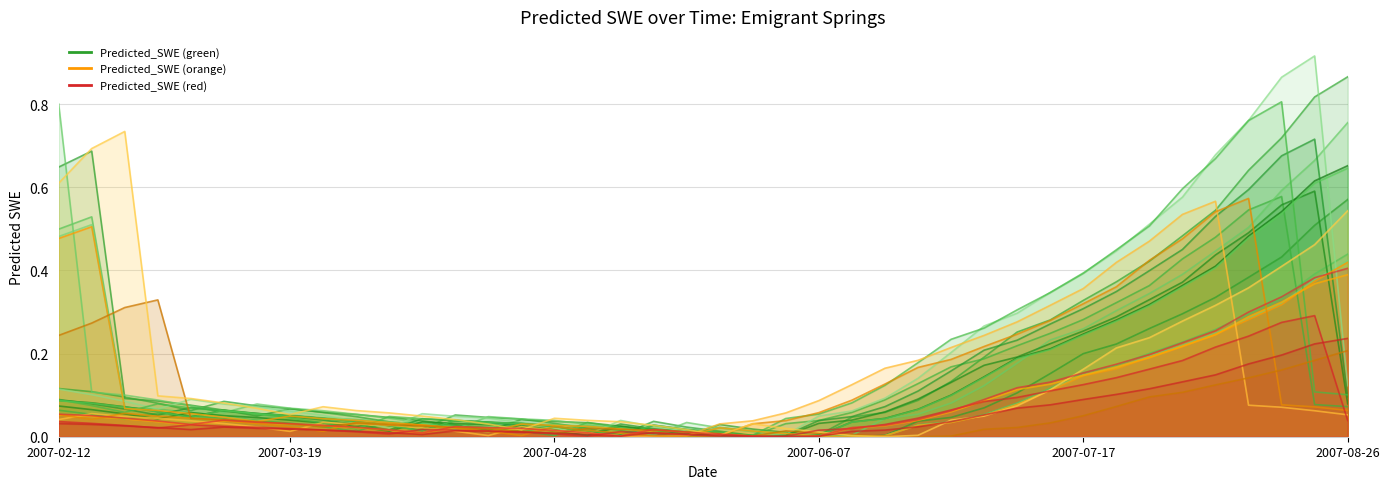

Reading right to left, transcribe all the data shown in this chart.

0.7	0.6	0.5	0.5	0.4	0.4	0.3	0.3	0.2	0.2	0.2	0.1	0.1	0.1	0.0	0.0	0.0	0.0	0.0	0.0	0.0	0.0	0.0	0.0	0.0	0.0	0.0	0.0	0.0	0.0	0.0	0.0	0.1	0.1	0.1	0.0	0.1	0.1	0.1	0.1